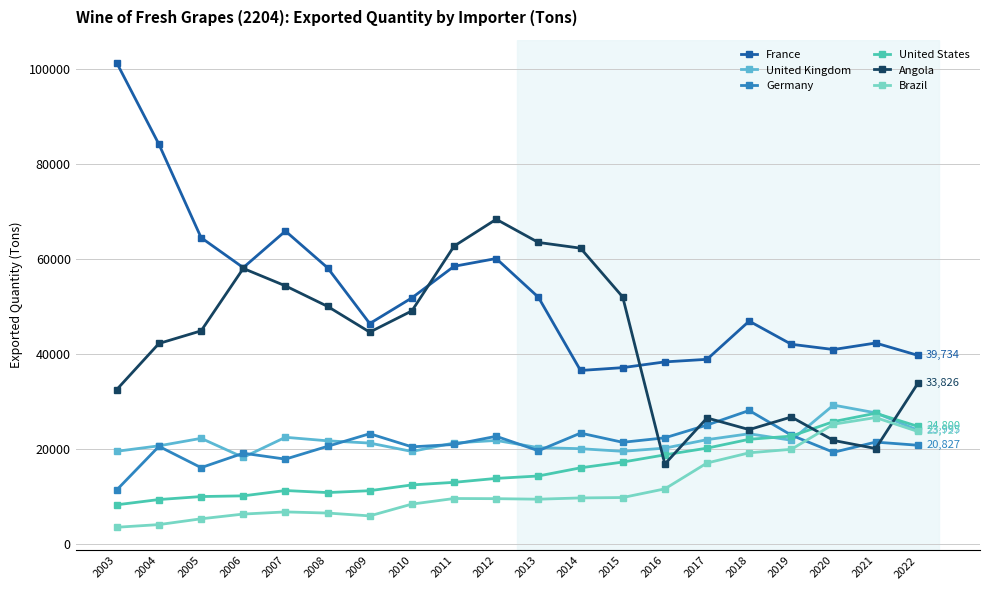

What is the lowest value of the Brazil series?

3581